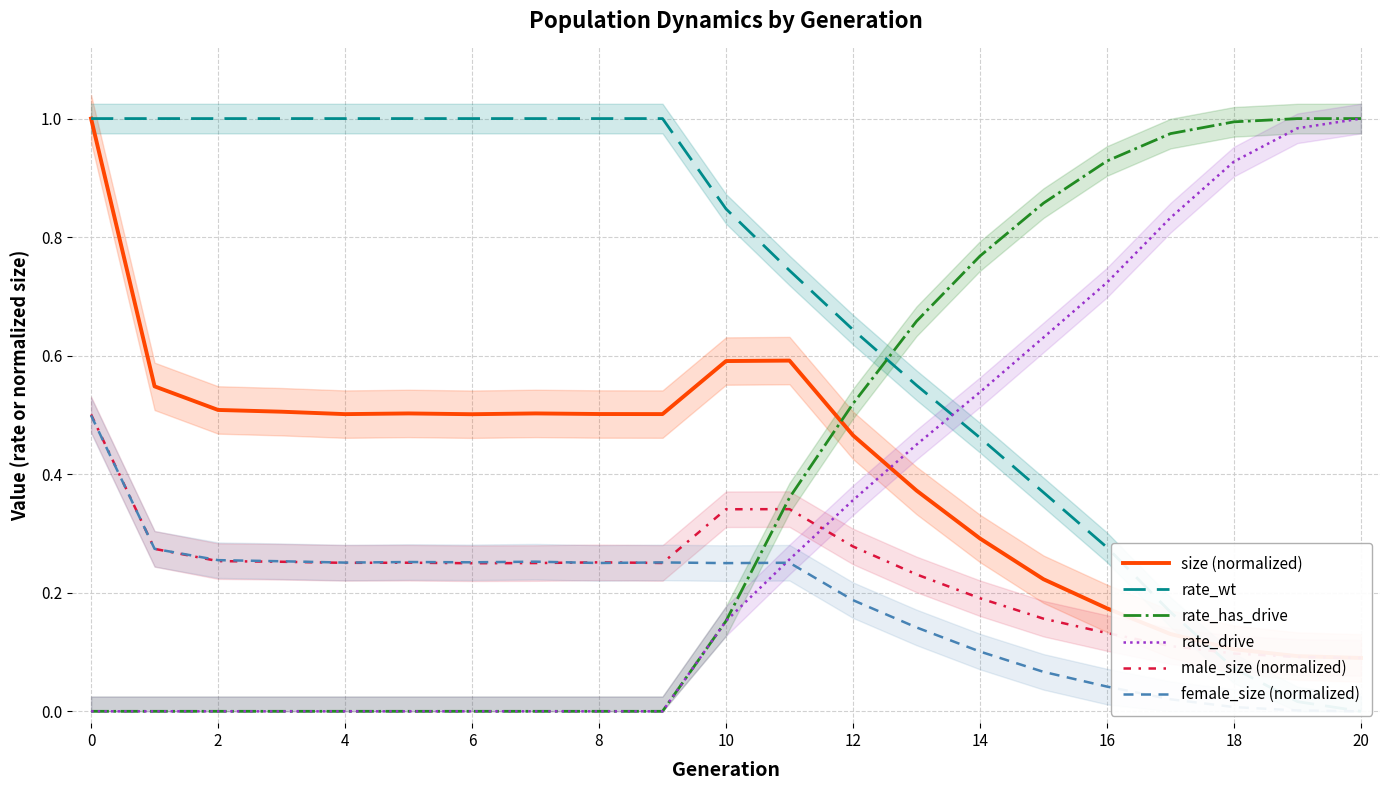

Which series has the largest total across all categories?

rate_wt